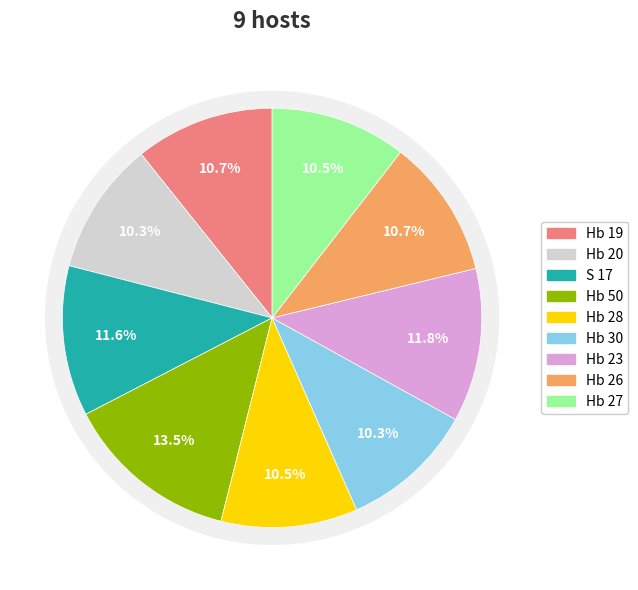

True or false: Hb 27 accounts for 24% of the total.

False